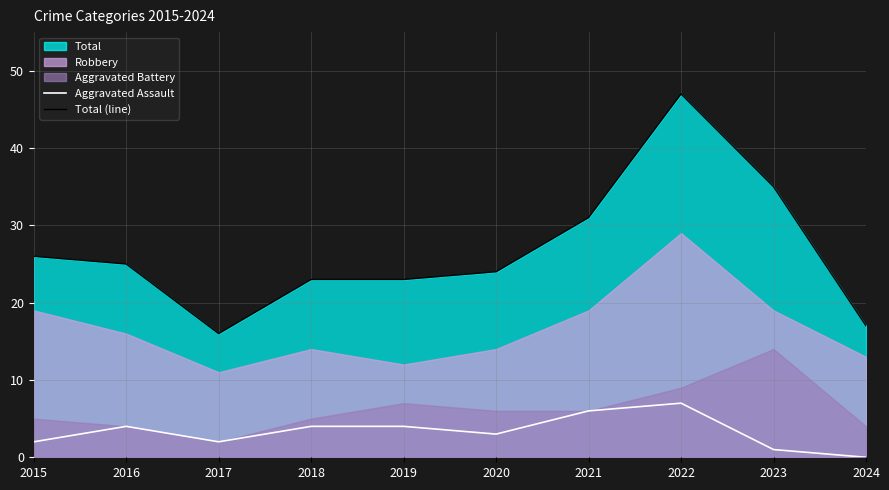

At how many categories does at least one series exceed 33?

2